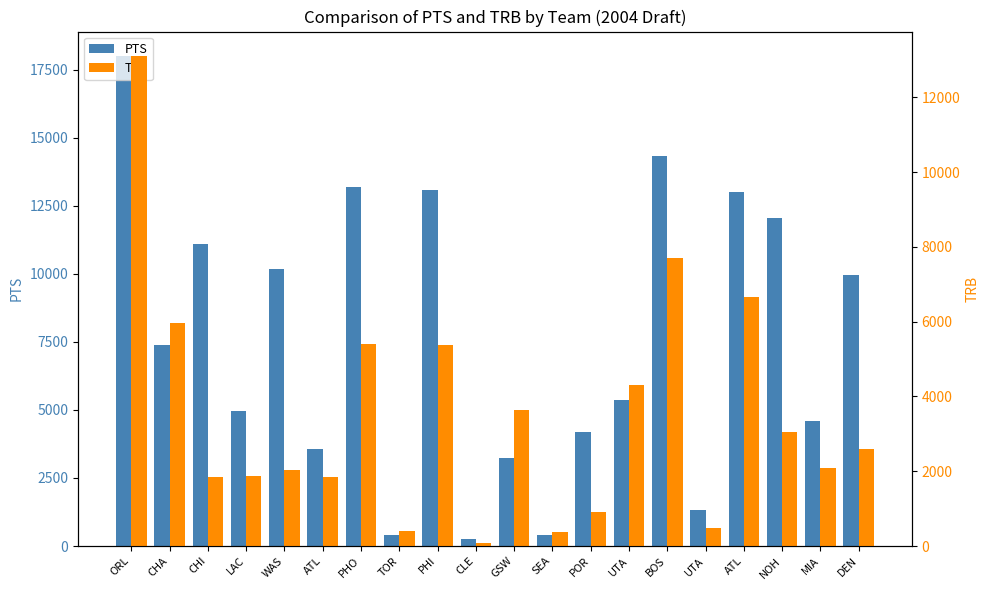

Does the chart contain stacked bars?

No